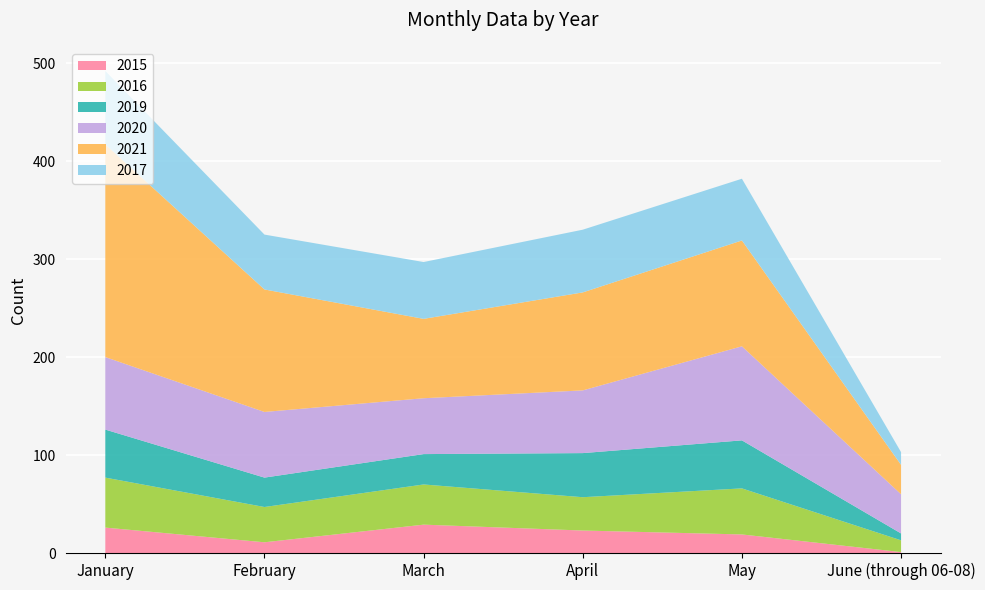

Reading left to right, extract all data points from this chart.

2015: 26	11	29	23	19	1
2016: 51	36	41	34	47	12
2019: 49	30	31	45	49	7
2020: 74	67	57	64	96	40
2021: 217	125	81	100	108	30
2017: 75	56	58	64	63	13